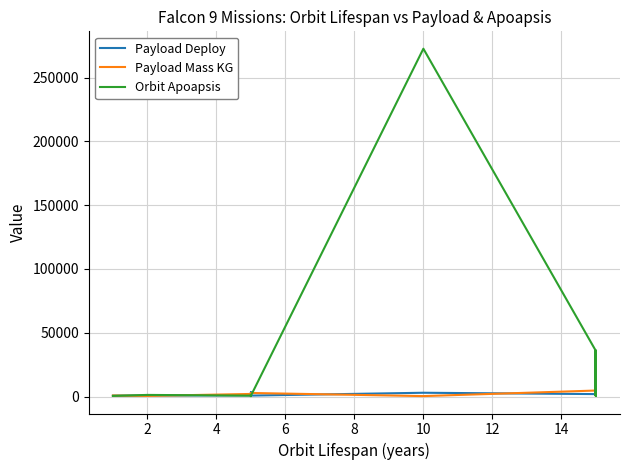

Reading right to left, list all the values displayed in this chart.

Payload Deploy: 3412	6977	1969	1921	3398	1913	1960	1934	1980	2018	3436	1971	3425	658	2167	2138	2095	3430	3426	1921	1908	4456	2040	1923	1860	1920	1920	1933	1916	1922	1884	1920	2975	757	3360	678	900	900	855	658
Payload Mass KG: 9600	4400	3000	7060	9600	5800	7076	5383	3170	3750	9600	6092	9600	1350	5200	3700	3669	9600	9600	6761	6070	9600	5600	5300	3325	4428	4535	4600	3100	4696	5271	4707	350	2800	553	475	1316	2034	500	800
Orbit Apoapsis: 778	20197	35794	35793	779	35793	35795	35795	35797	35797	779	35802	779	509	35799	35795	35797	779	779	35794	35790	779	35795	35799	35805	35790	35796	35800	35793	35795	35794	35798	272636	623	1344	731	323	710	1277	514